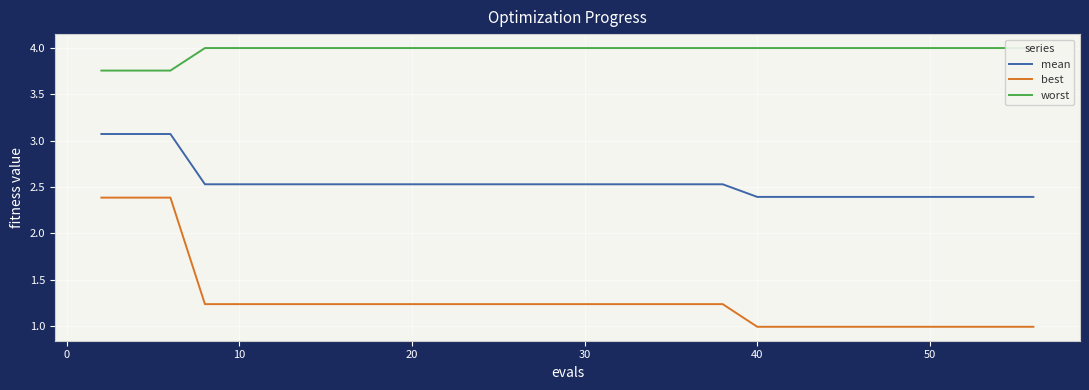

Is it true that mean equals 2.5 at 20?

True